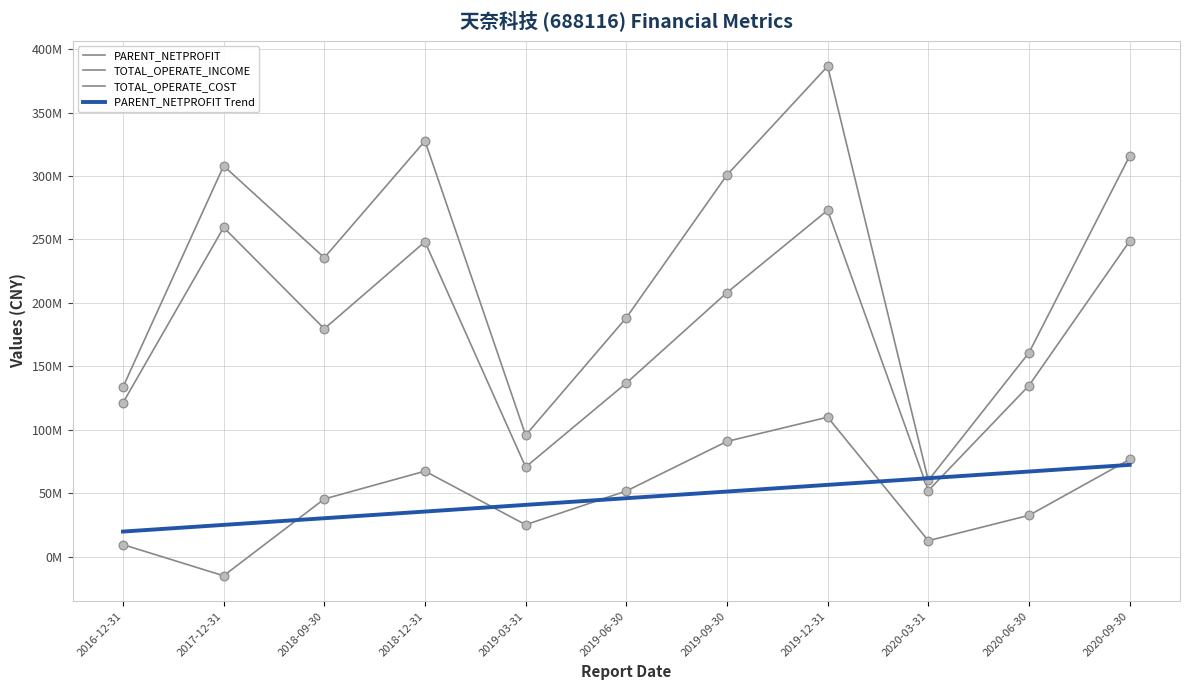

What is the total value across all series at 2020-09-30?

641299170.1